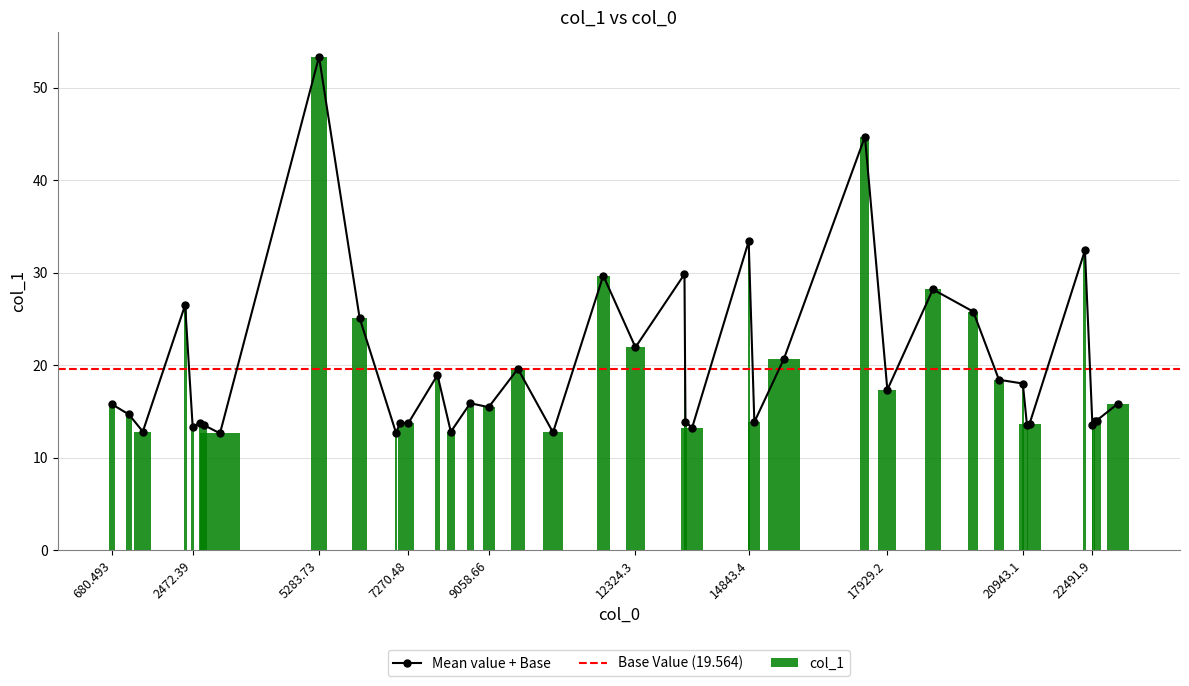

The value at 9708.75 is 19.6. True or false?

True